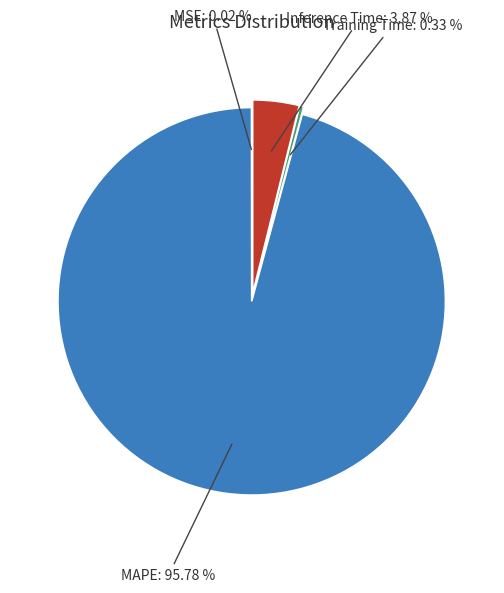

Does any single category account for the majority?

Yes